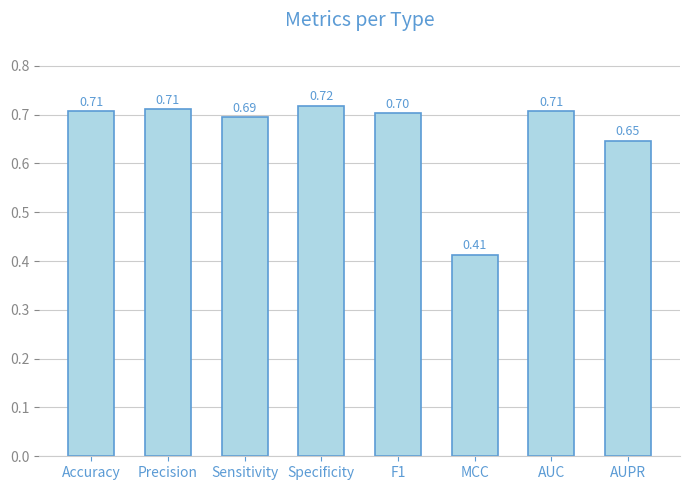

What is the label of the 3rd bar from the right?

MCC